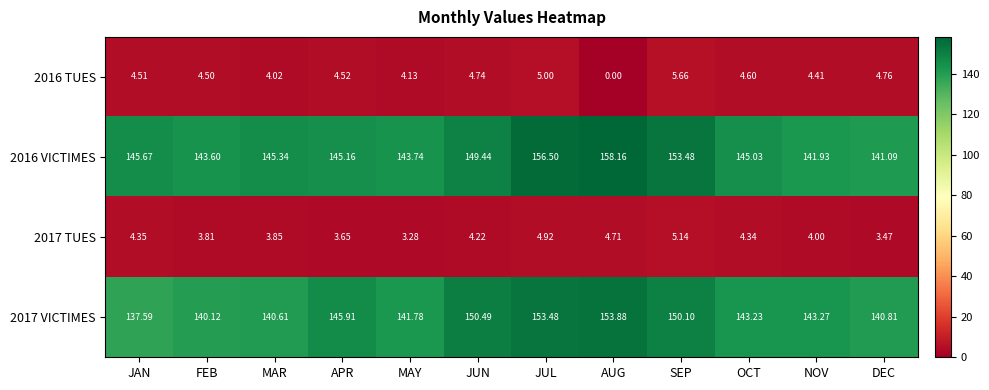

At which label does 2017 VICTIMES reach its minimum?

JAN